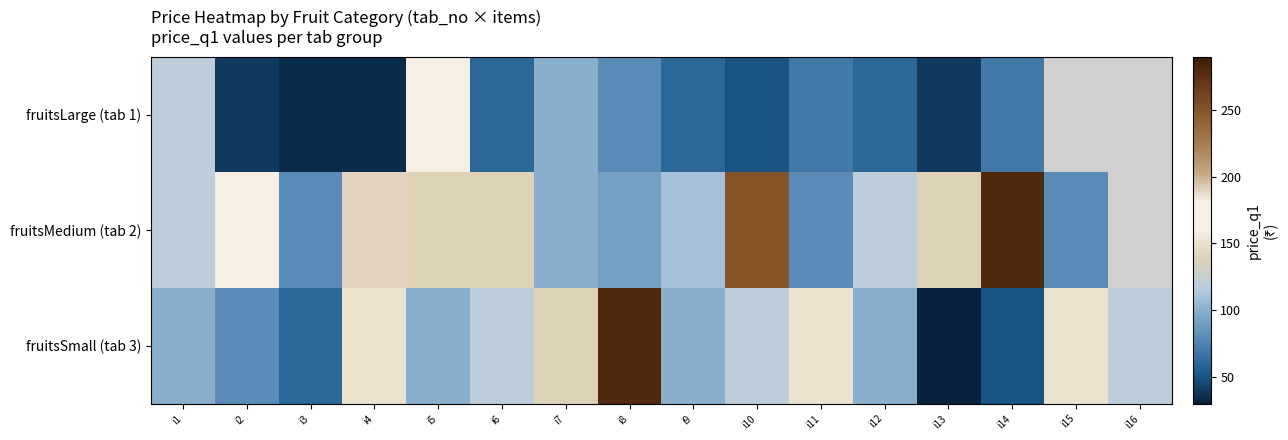

At which category is the sum across all series the highest?

i8